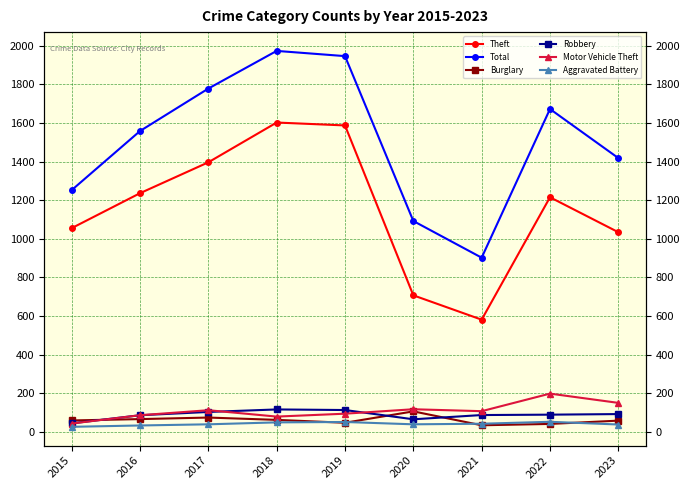

At which label does Total first exceed 1558?

2017